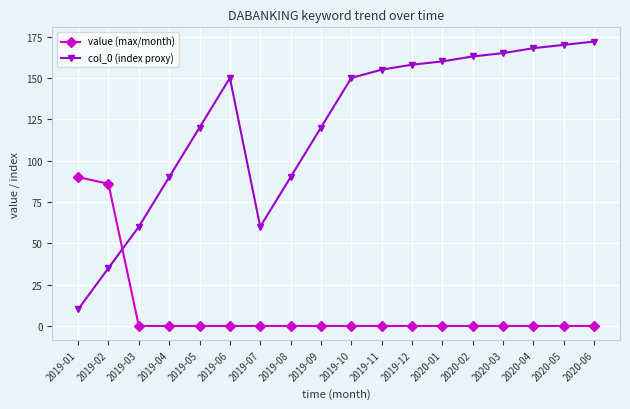

The value of col_0 (index proxy) at 2019-01 is 10. True or false?

True